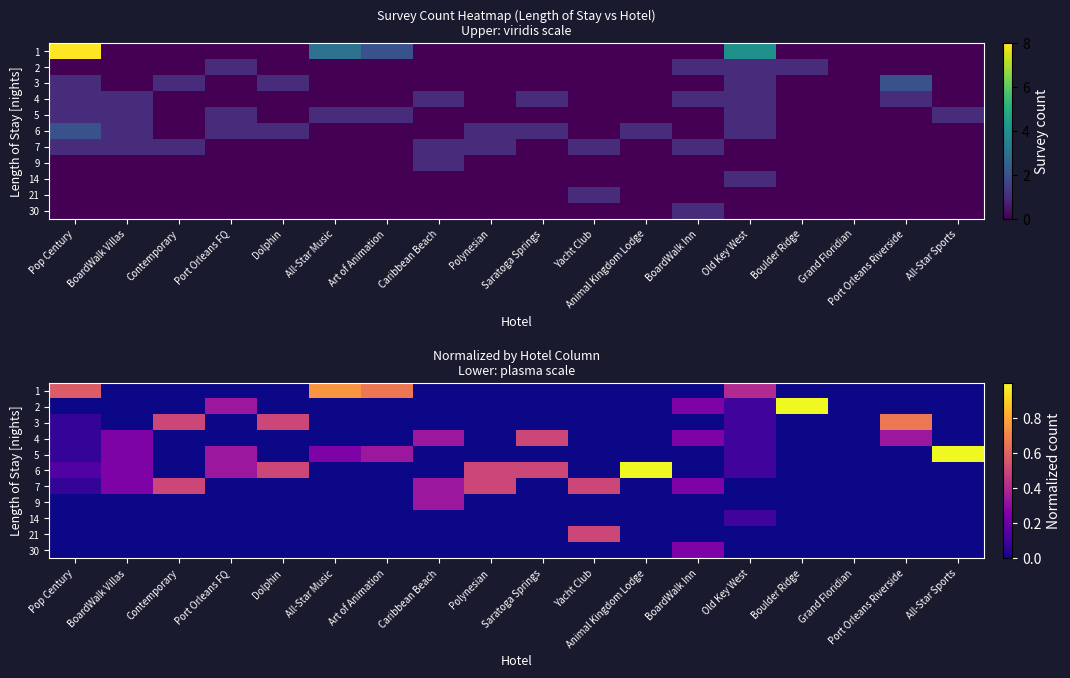

Which series has the widest spread of values?

2